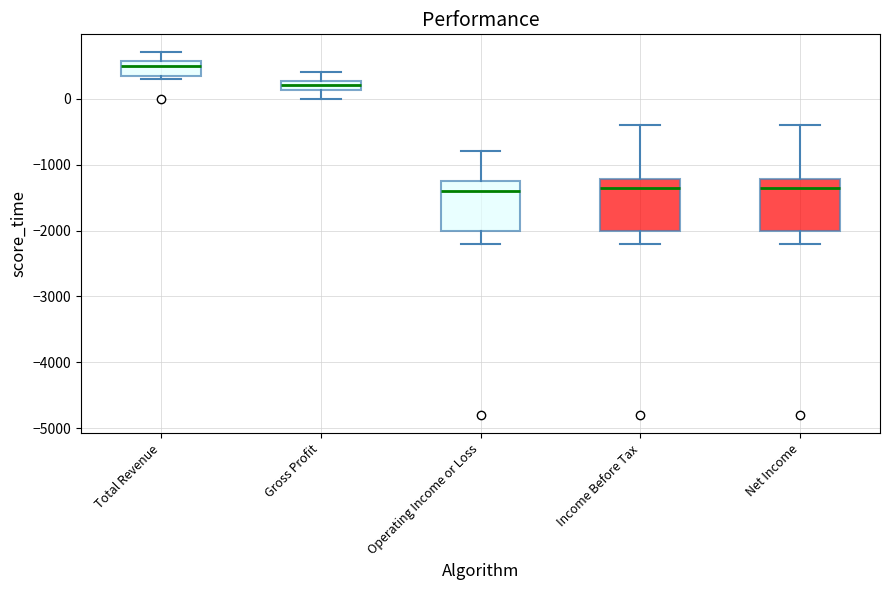

Reading left to right, read every box against the y-axis: the position of its median line, the range the box covers, and the ends of its whiskers. The values are not printed on the chart, so give them approximately, as read against the axis.

Total Revenue: median 500, box 400 to 600, whiskers 300 to 700
Gross Profit: median 200, box 100 to 300, whiskers 0 to 400
Operating Income or Loss: median -1400, box -2000 to -1200, whiskers -2200 to -800
Income Before Tax: median -1300, box -2000 to -1200, whiskers -2200 to -400
Net Income: median -1300, box -2000 to -1200, whiskers -2200 to -400